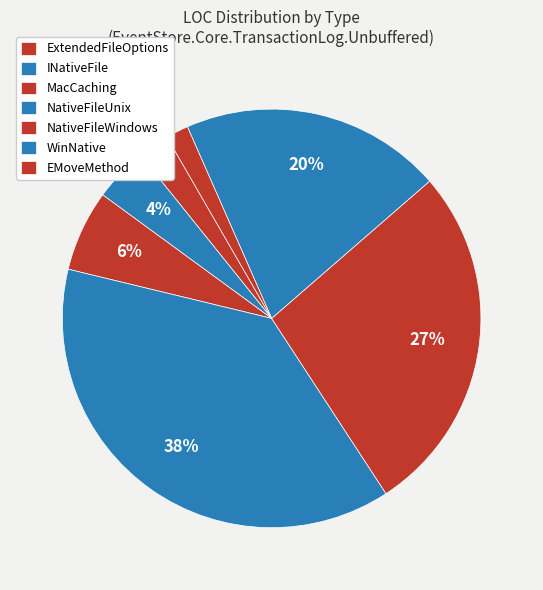

To the nearest percent, what is the combined percentage of NativeFileUnix and EMoveMethod?

40%